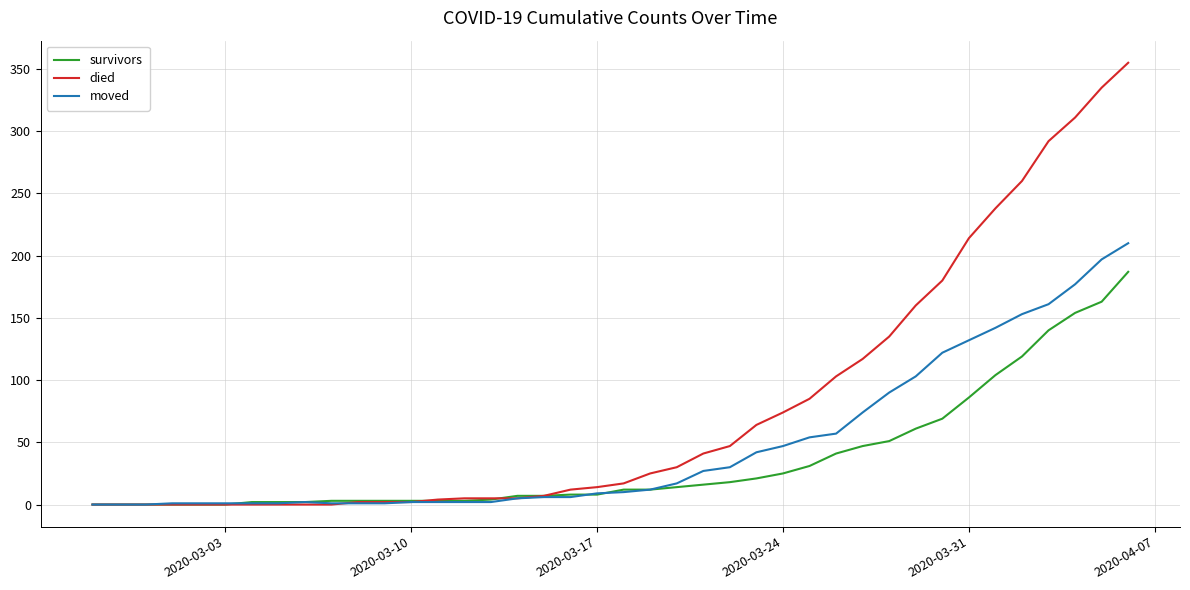

What is the highest value of the survivors series?

187